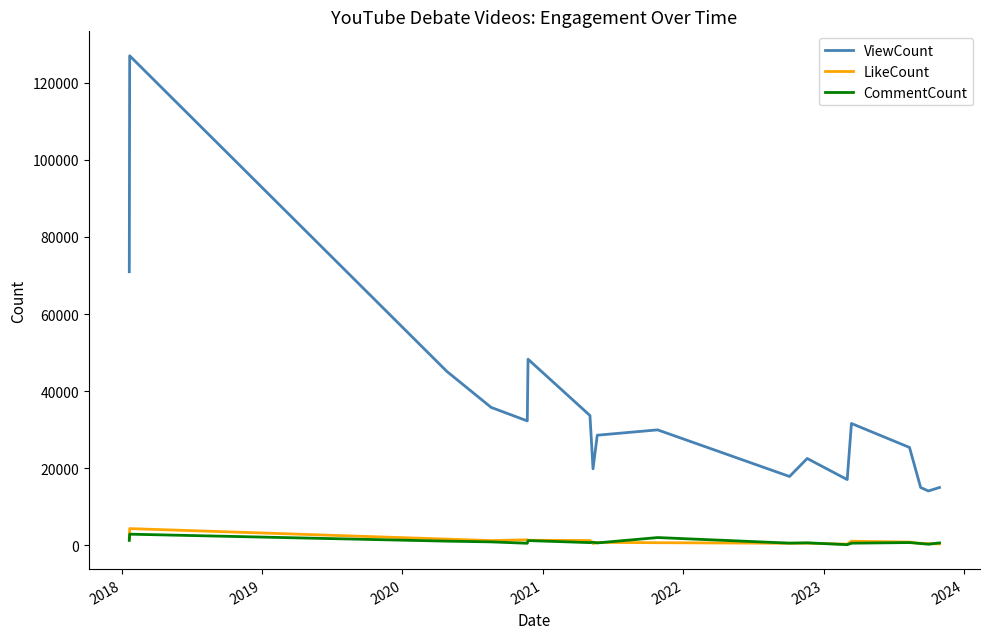

True or false: ViewCount and LikeCount cross at least once.

False